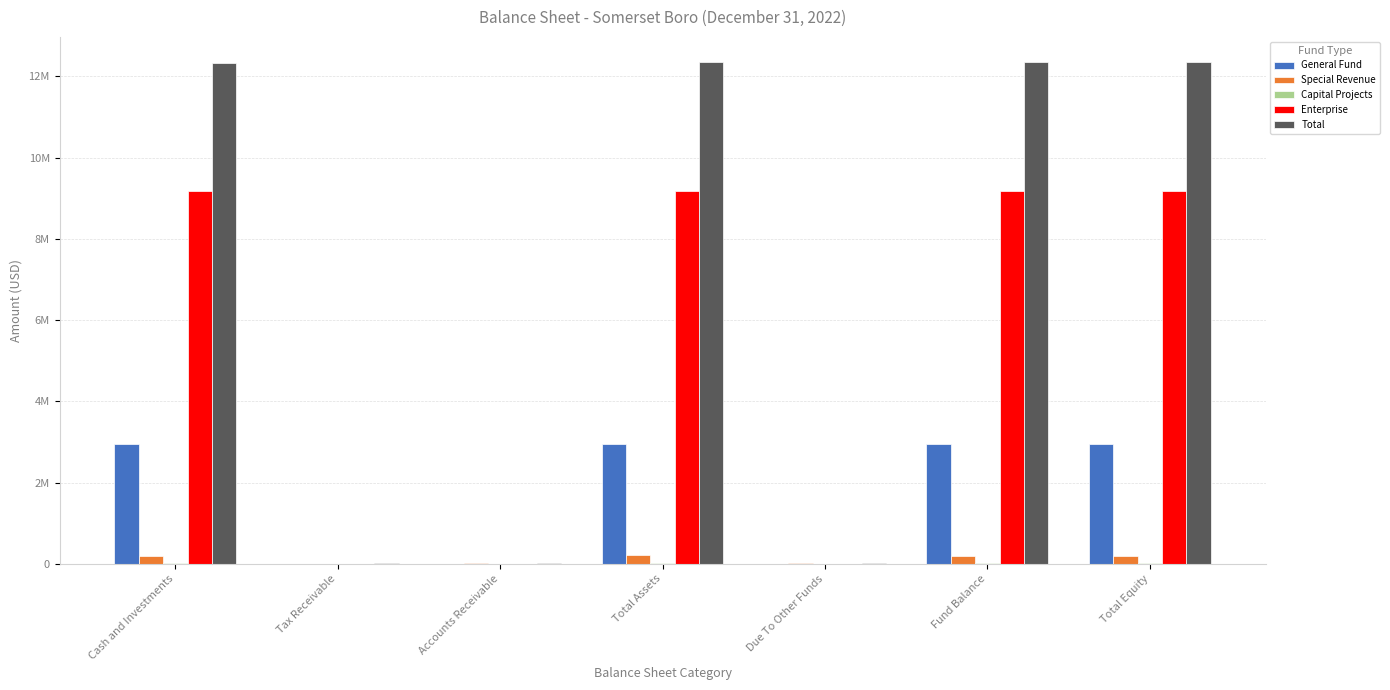

What is the maximum value shown in the chart?

12353676